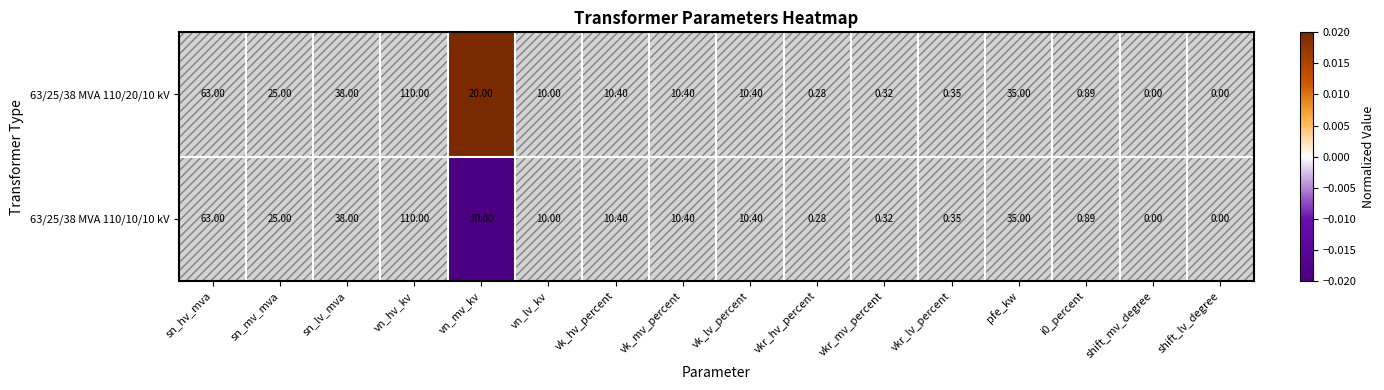

Which category has the highest value across all series?

vn_hv_kv